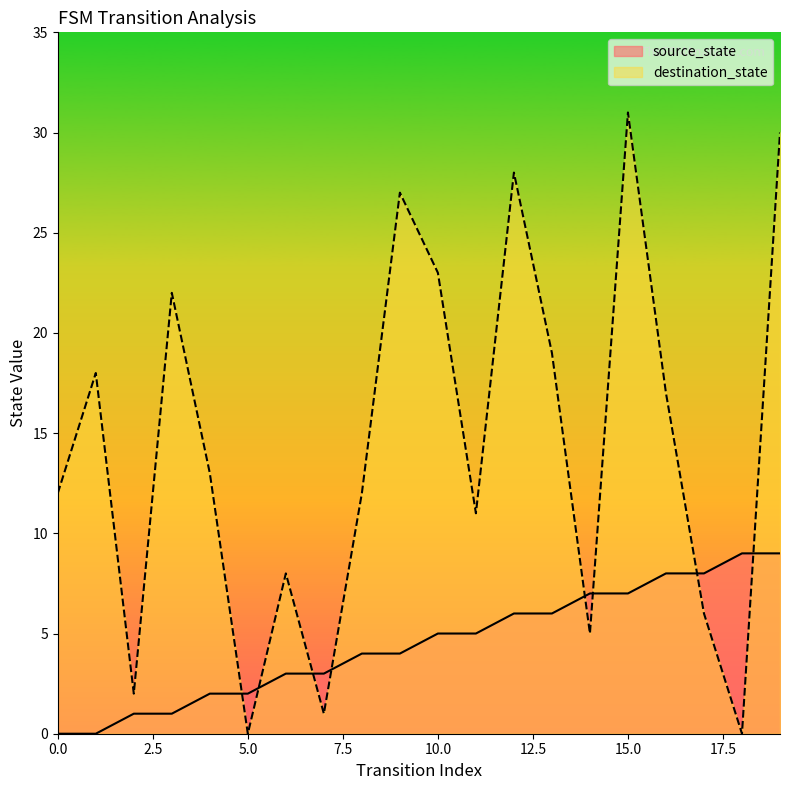

True or false: destination_state has more than 1 interior local peaks.

True